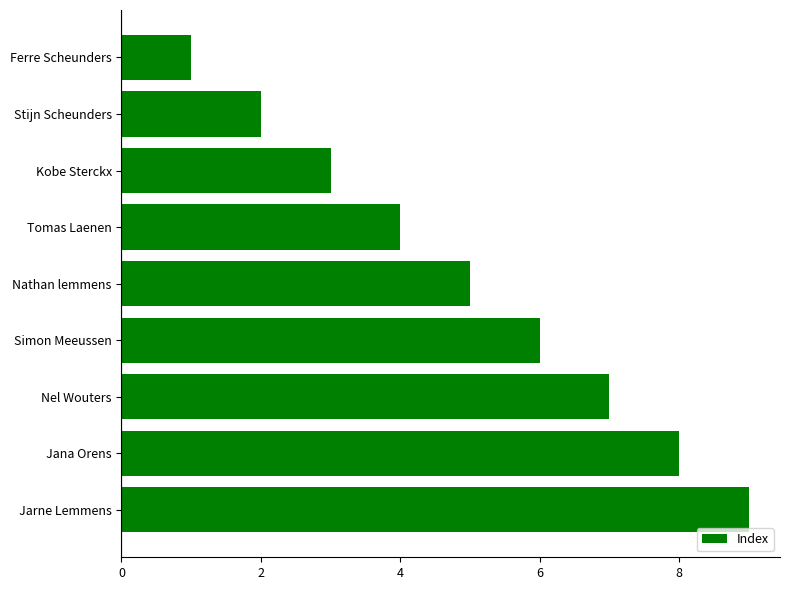

How many categories are shown in the chart?

9